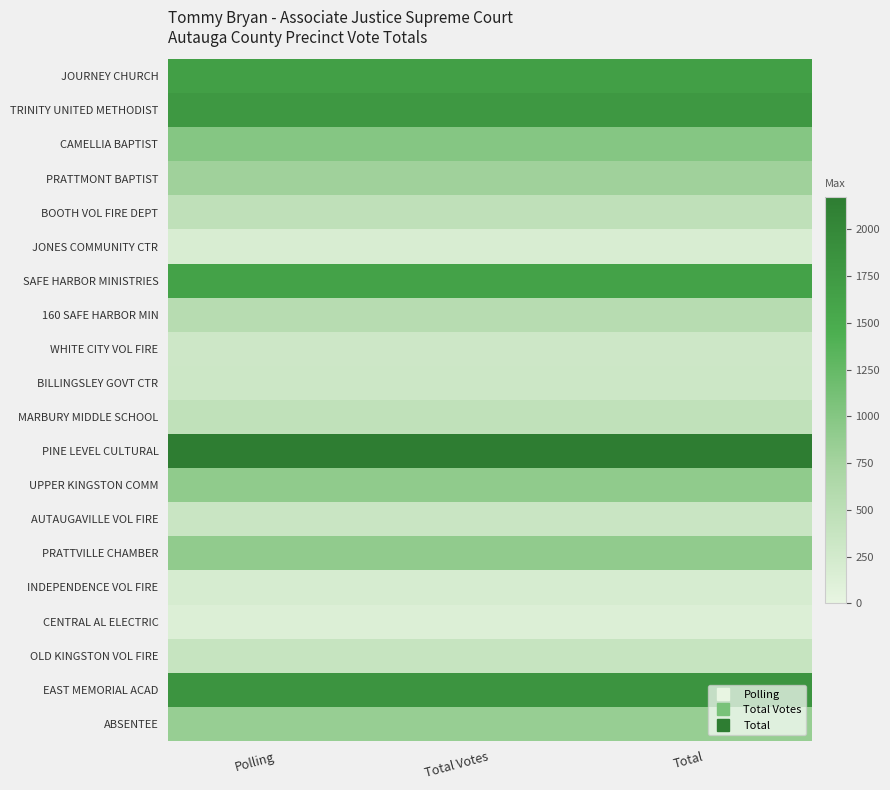

Which series has the largest total across all categories?

PINE LEVEL CULTURAL